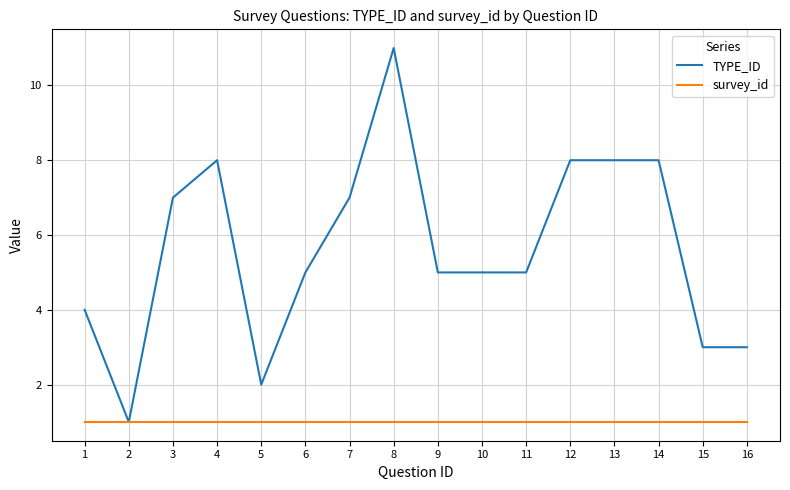

What is the minimum value for survey_id?

1